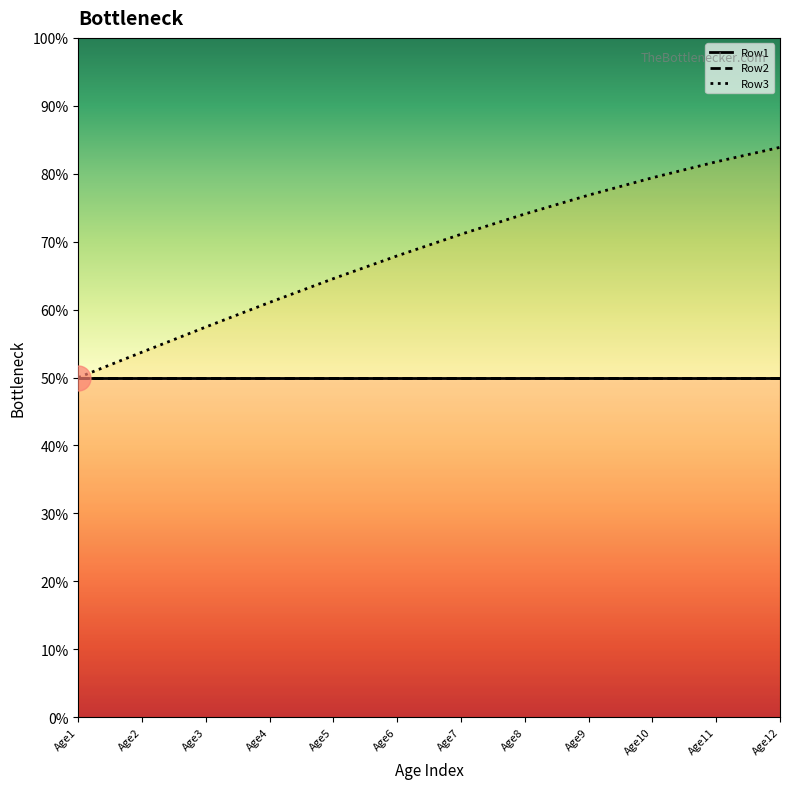

Where is Row1 nearest to the value 0?

Age1